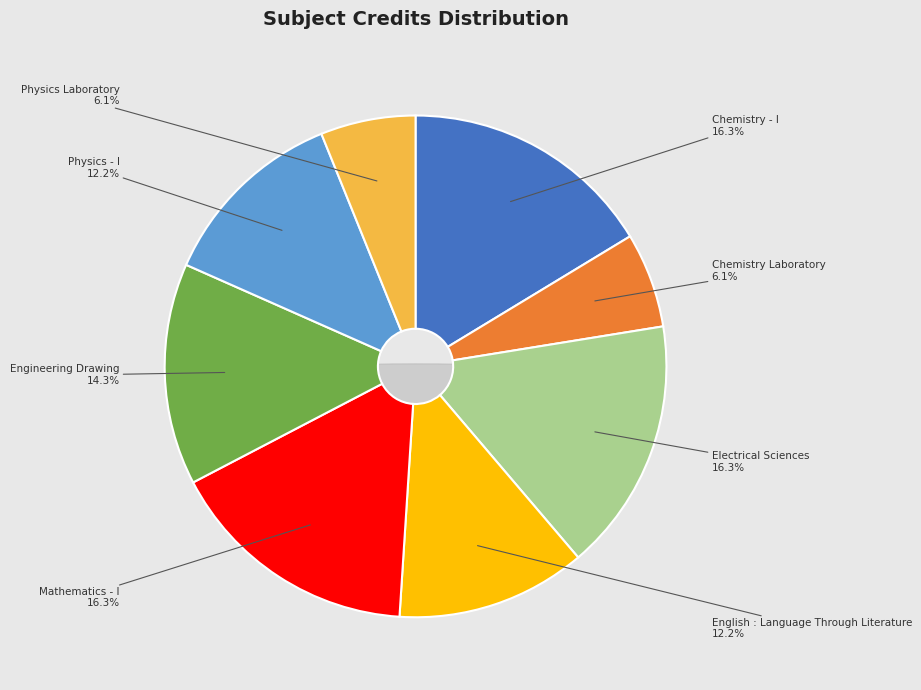

Approximately how many times larger is the value at English : Language Through Literature compared to Mathematics - I?

0.8